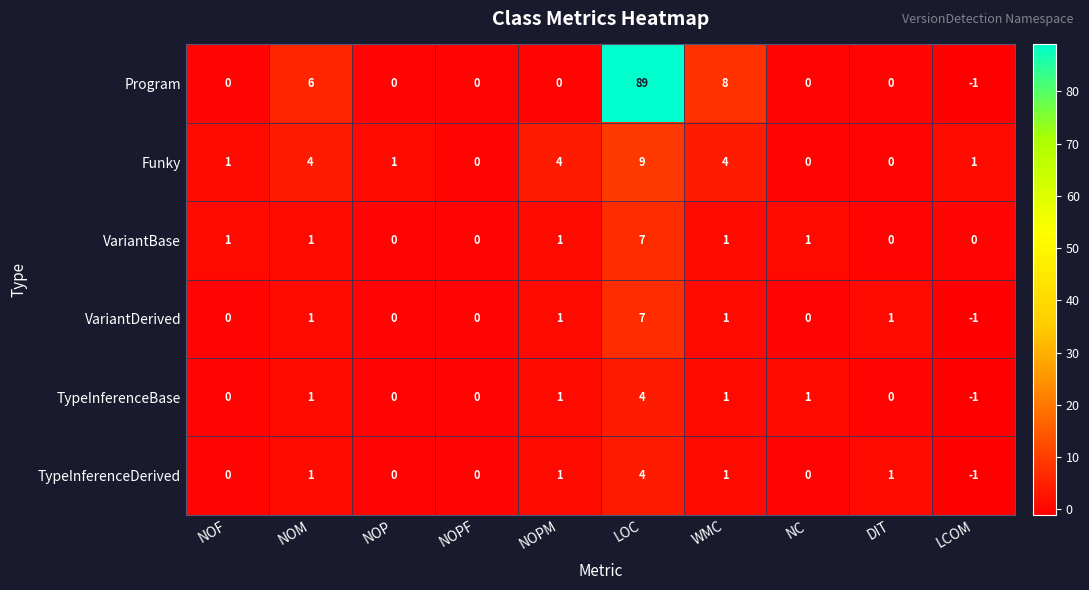

Which series has the widest spread of values?

Program